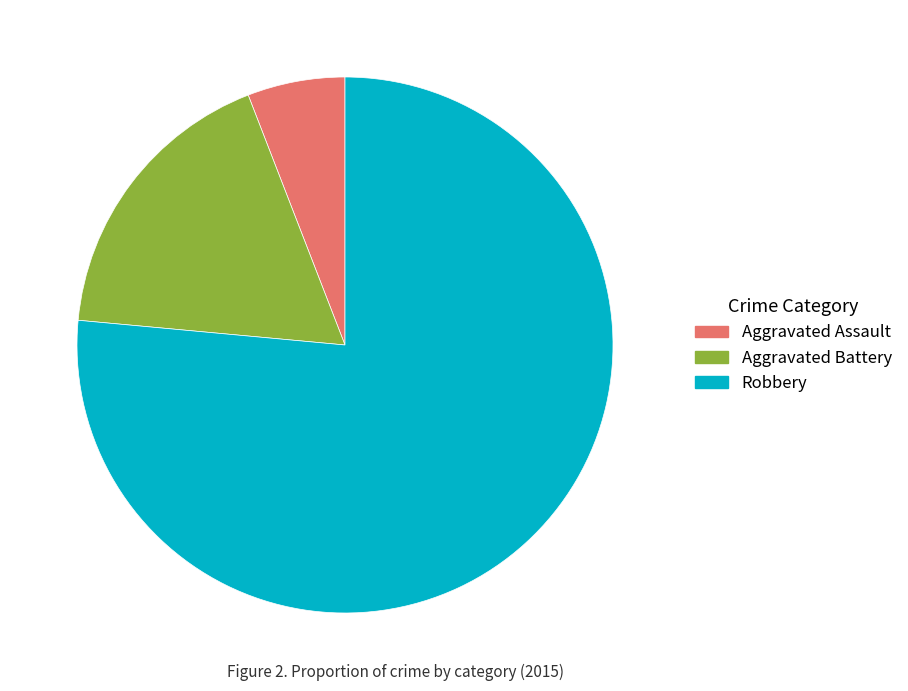

True or false: Aggravated Battery accounts for 30% of the total.

False